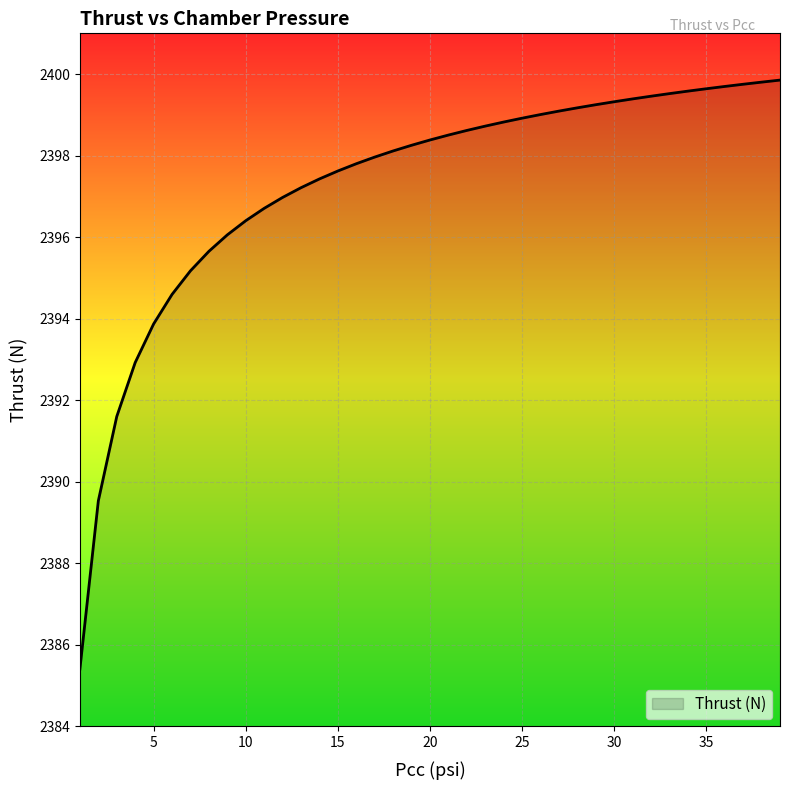

What is the minimum value shown in the chart?

2385.4